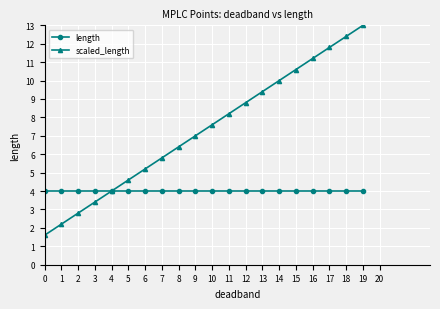

What is the lowest value of the length series?

4.0